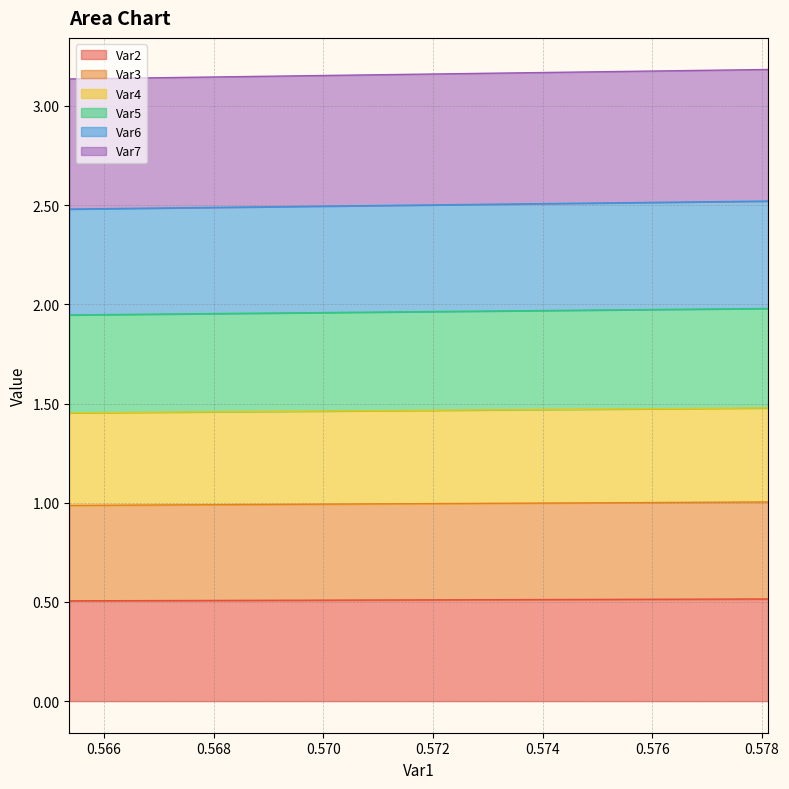

Does the chart display data point markers on the line(s)?

No